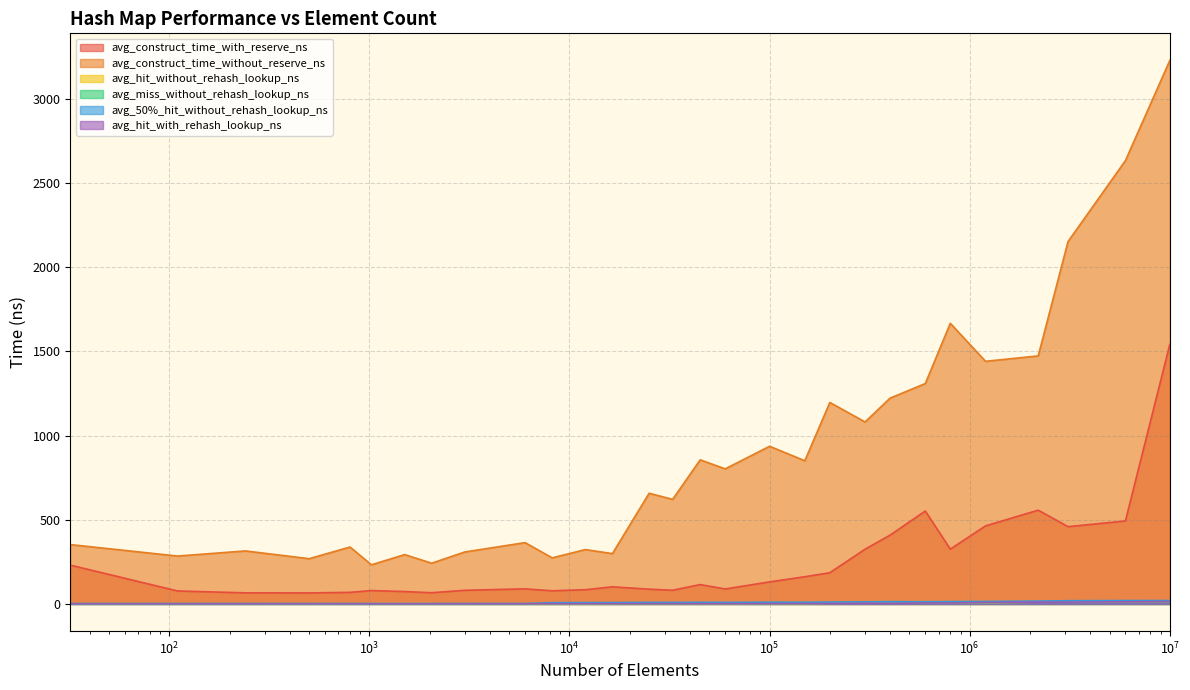

Which series has the largest range (max minus min)?

avg_construct_time_without_reserve_ns